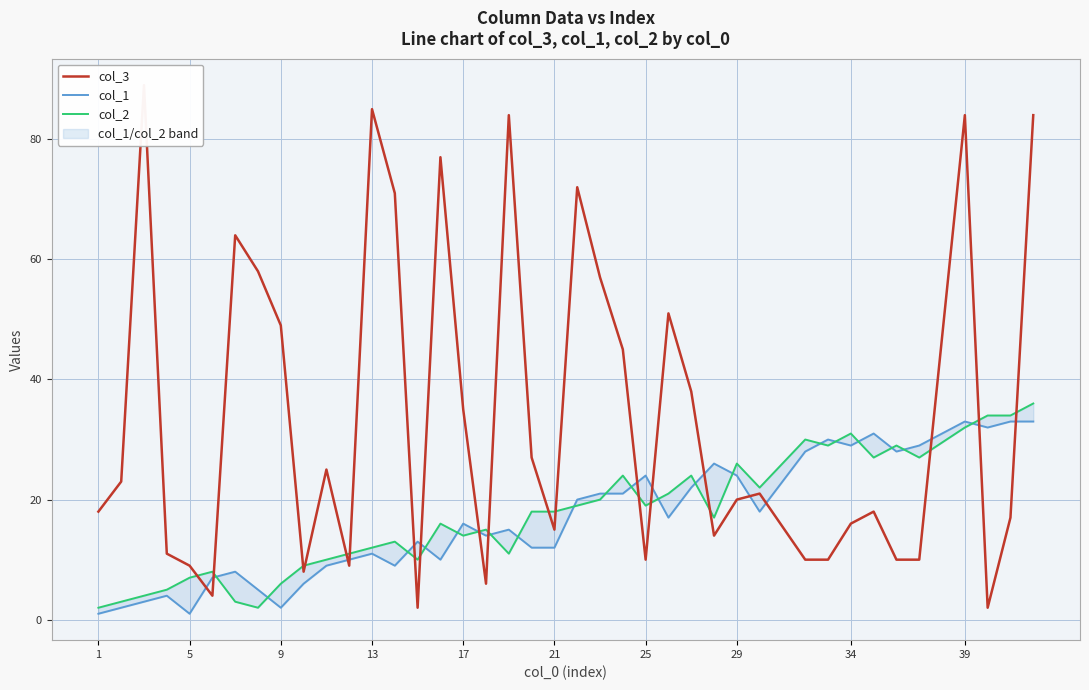

How many values in the col_1 series are below 16?

20